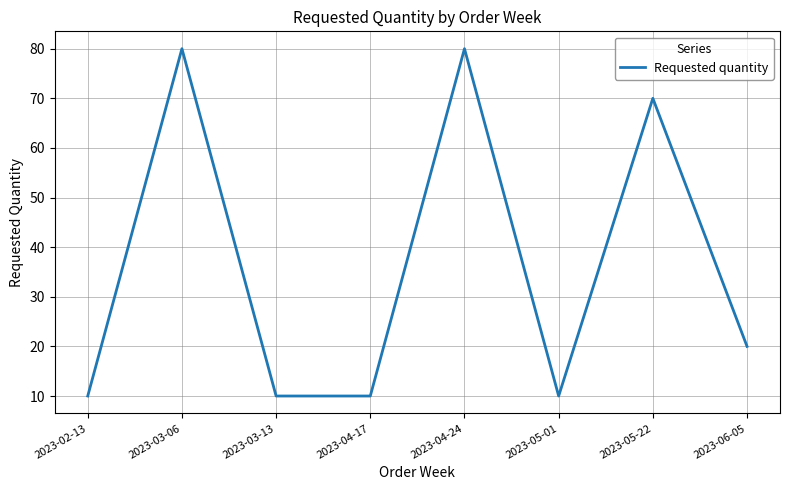

What position from the right is 2023-04-17?

5